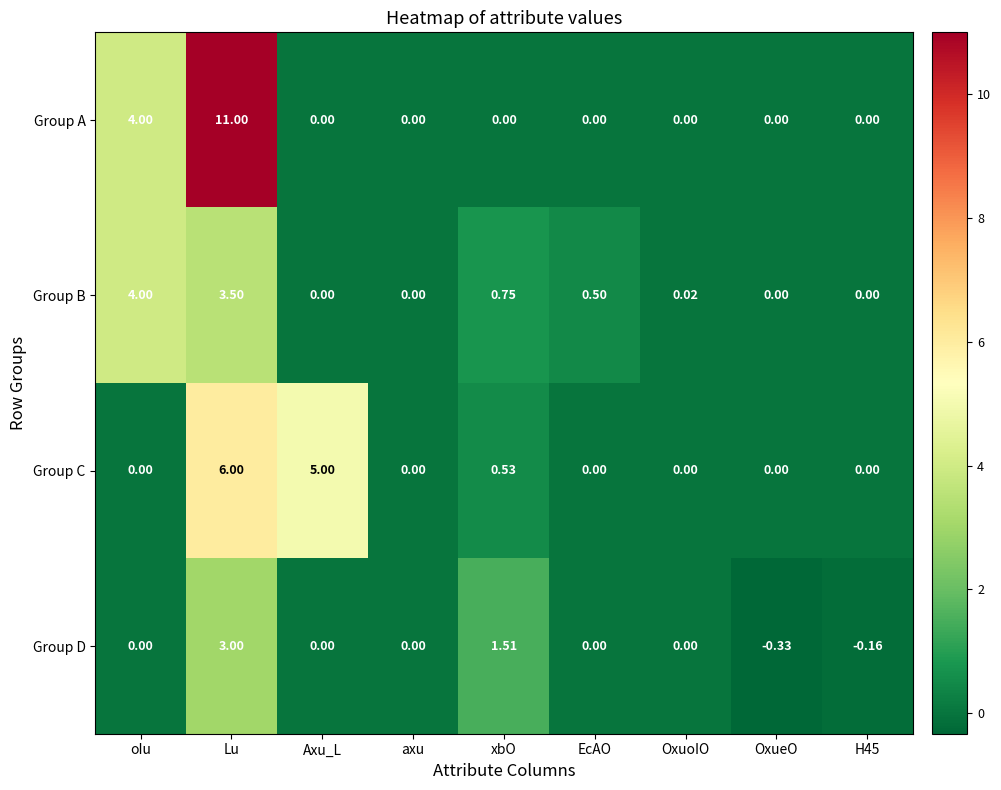

Which series has the largest total across all categories?

Group A